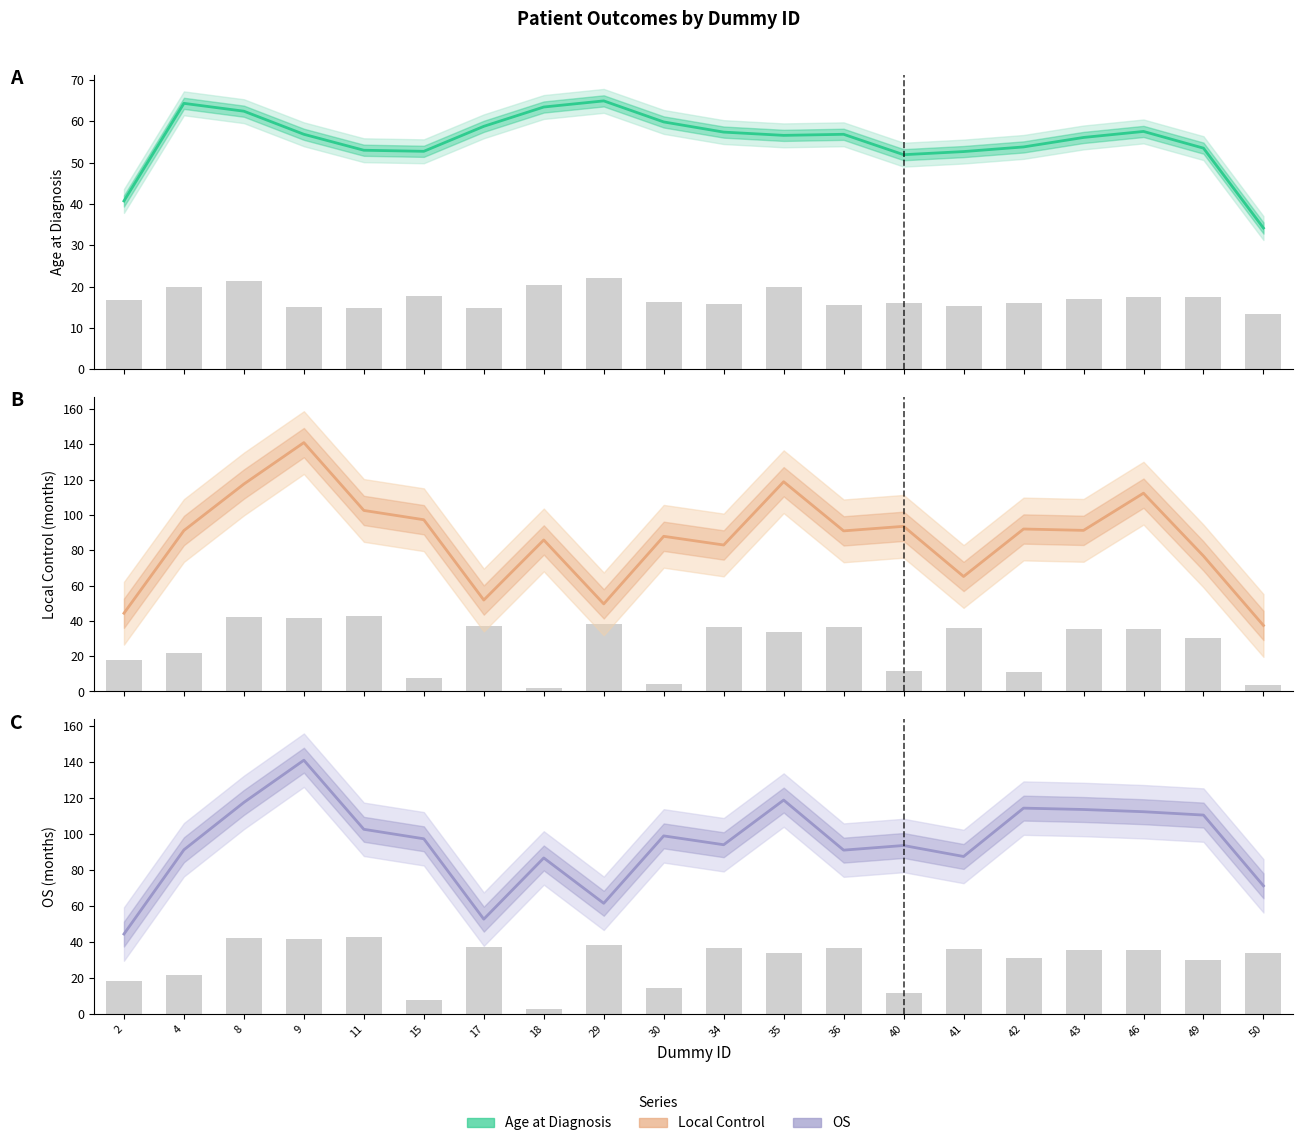

What is the maximum value shown in the chart?

141.0